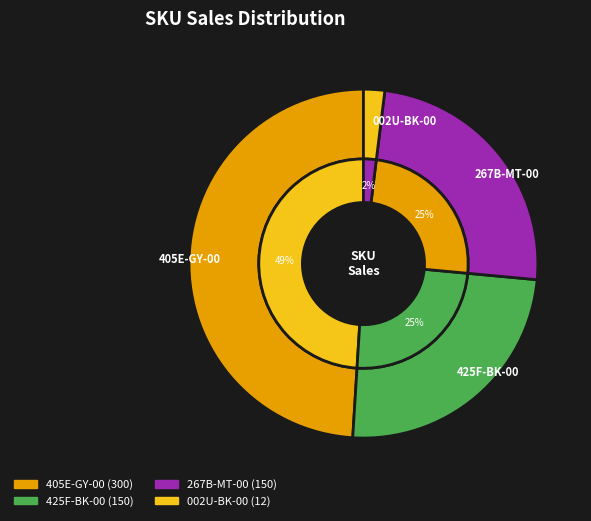

Rank the categories by value from lowest to highest.

002U-BK-00, 425F-BK-00, 267B-MT-00, 405E-GY-00